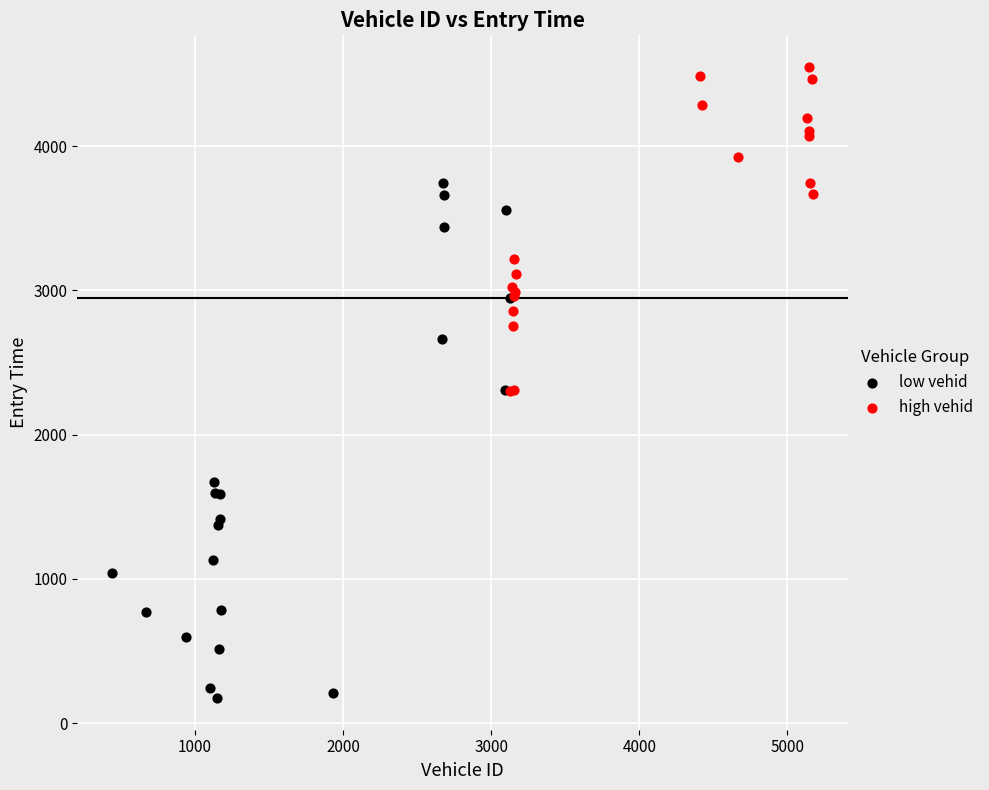

Which series has the largest Y range (max minus min)?

low vehid